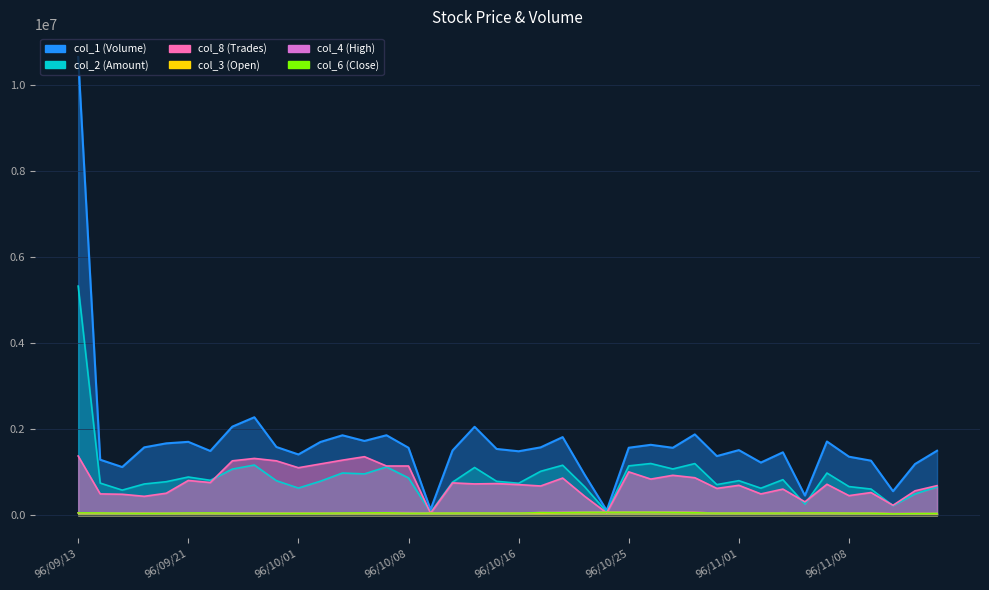

In col_6, how many points are higher than both neighbors (excluding endpoints)?

6